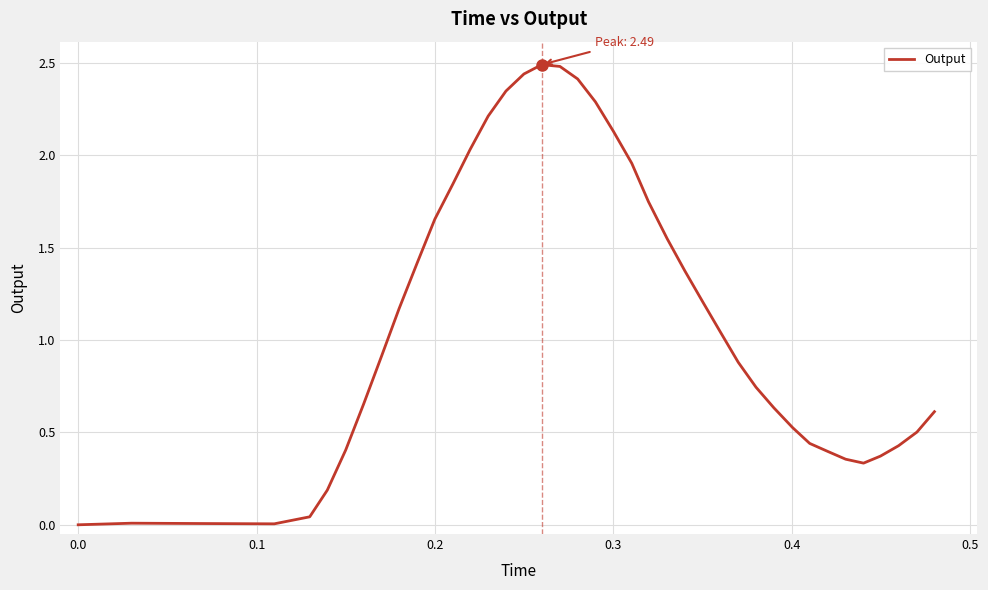

What is the greatest value displayed?

2.5